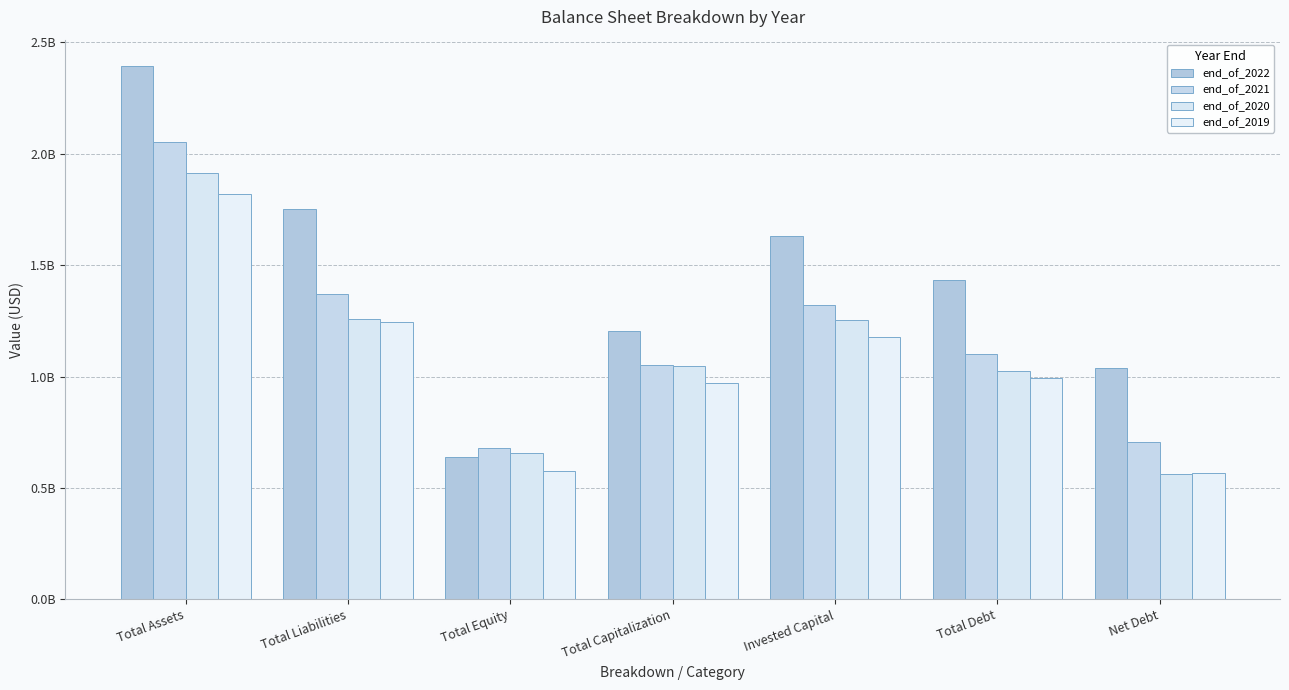

What is the label of the 6th bar from the right?

Total Liabilities